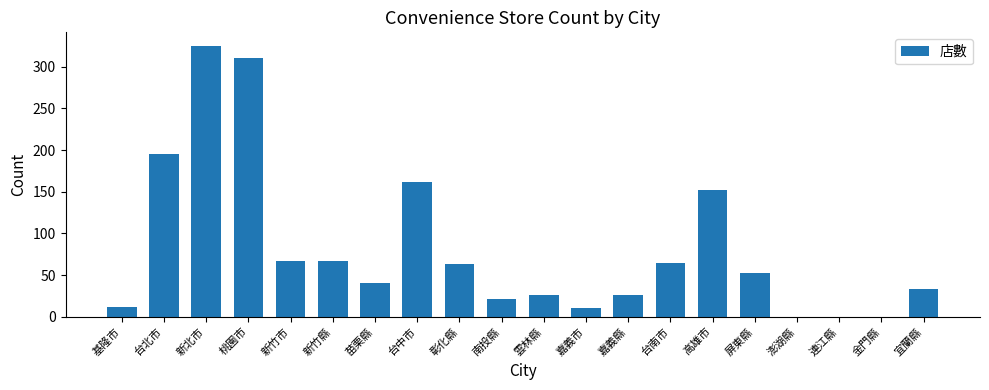

Is it true that the value at 連江縣 is 153?

False